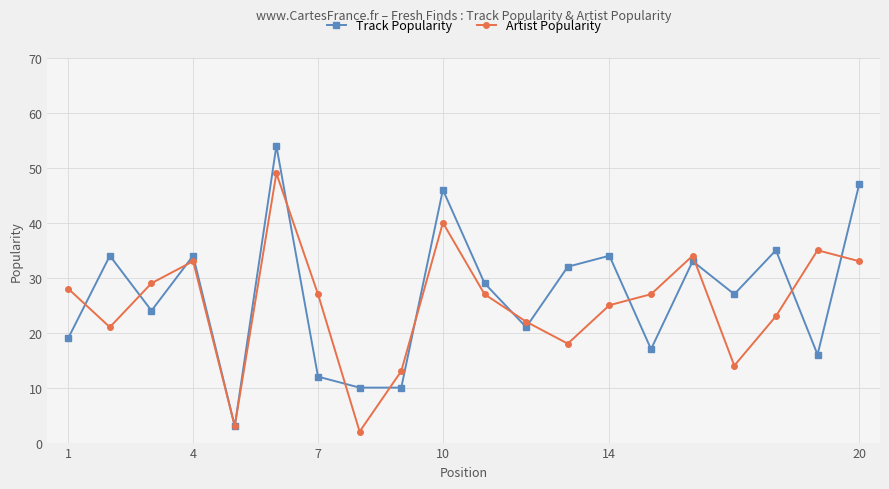

Which series ends up on top after the final intersection of Artist Popularity and Track Popularity?

Track Popularity